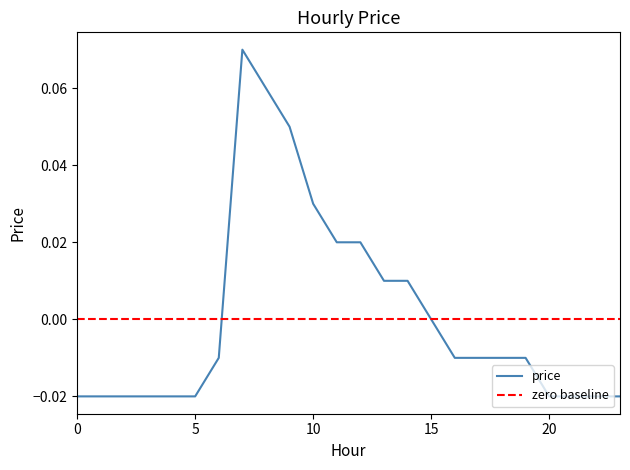

The chart shows a value of 0.0 at 12. True or false?

False